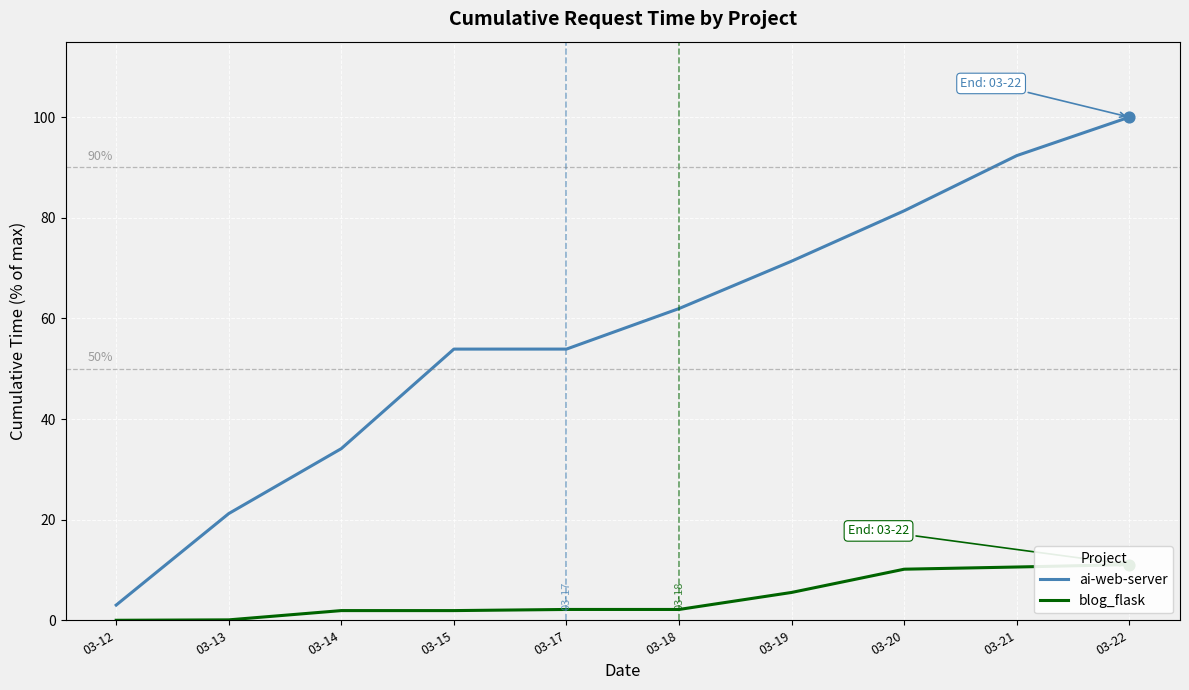

Which series contains the highest Y value?

ai-web-server